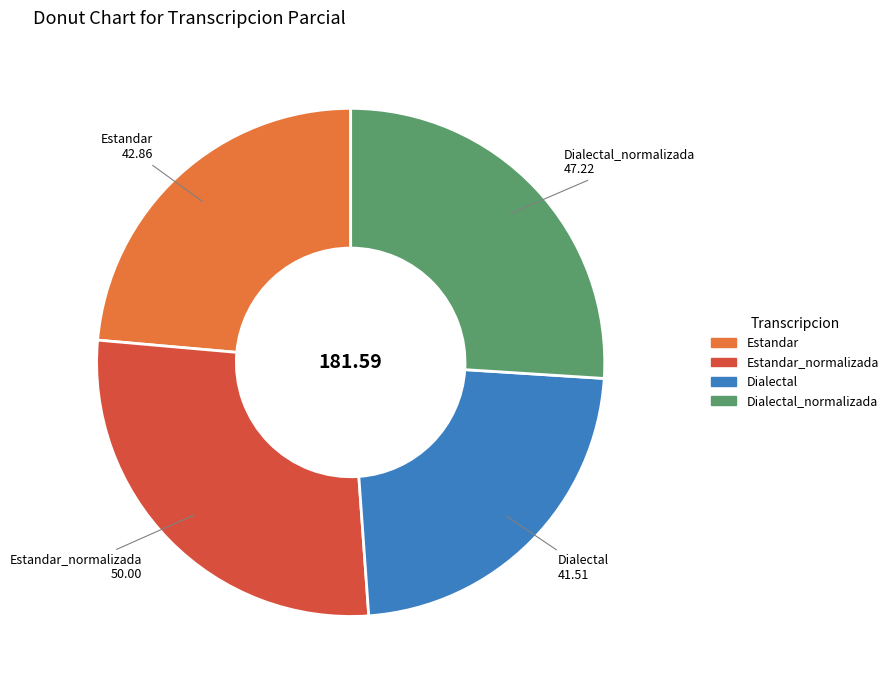

How many segments does this pie chart have?

4